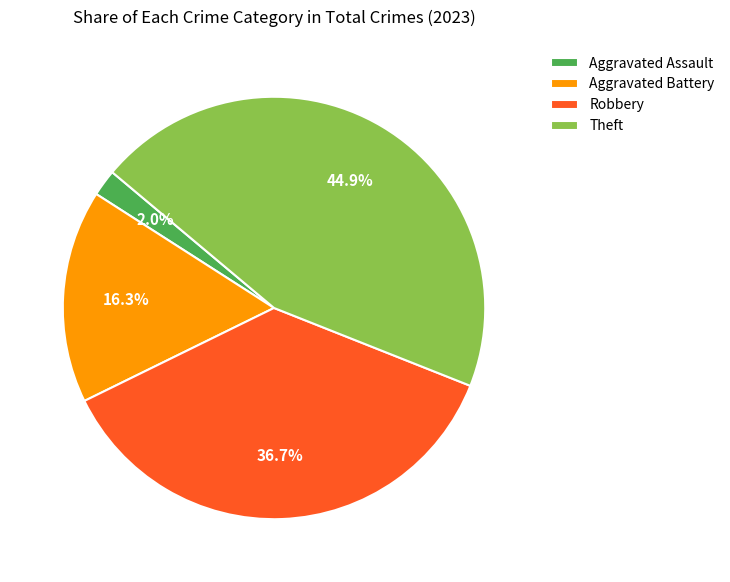

What portion of the pie excludes Aggravated Battery?

83.7%